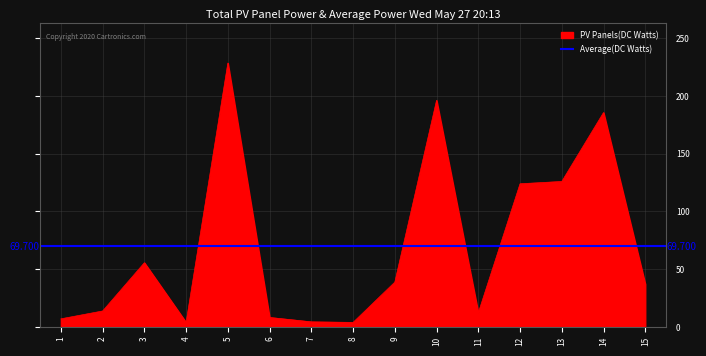

What is the change in value from 2 to 9?

+25.0